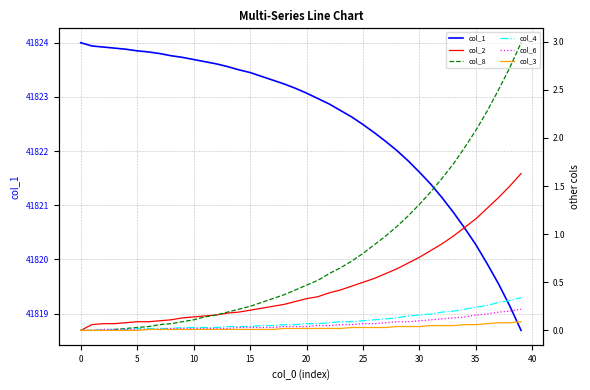

True or false: col_2 and col_3 cross at least once.

False